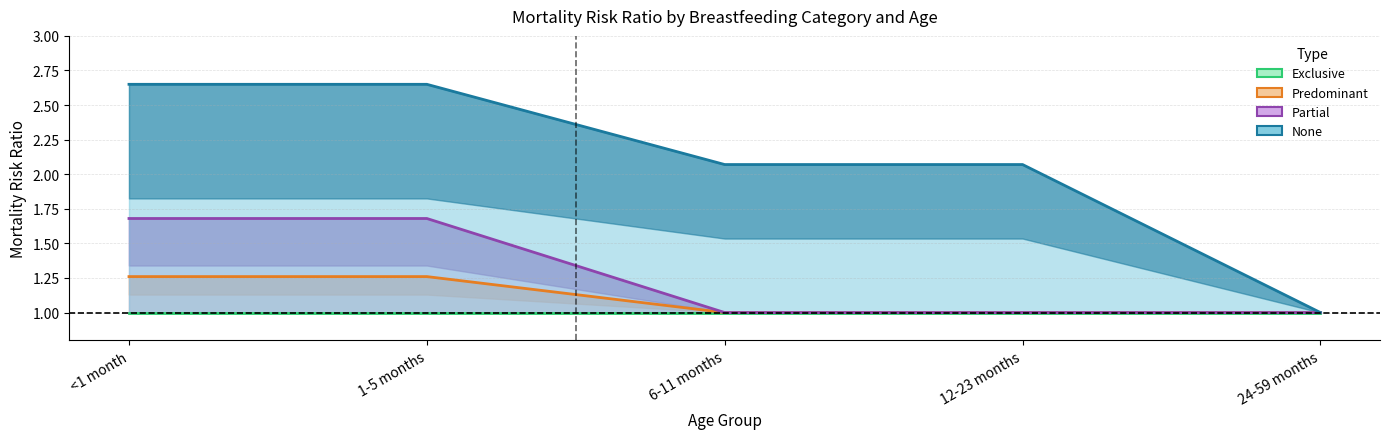

List the labels in order of none value, smallest first.

24-59 months, 6-11 months, 12-23 months, <1 month, 1-5 months